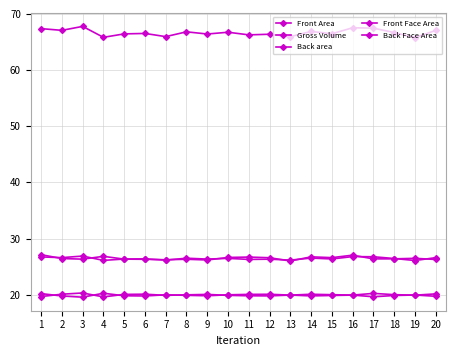

Count the number of categories in the chart.

20